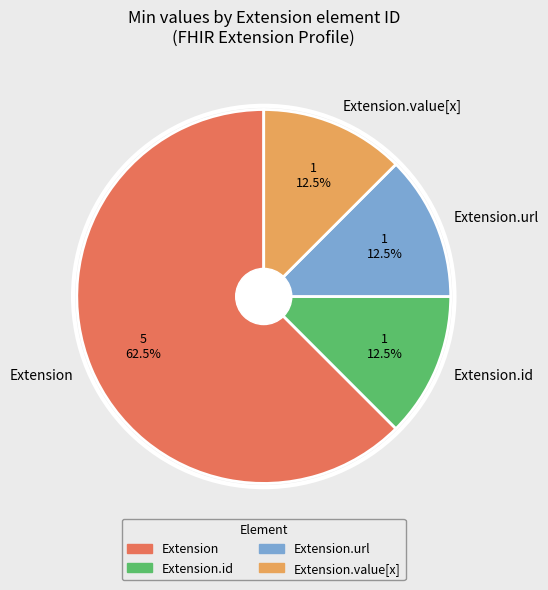

What percentage is NOT represented by Extension.value[x]?

87.5%